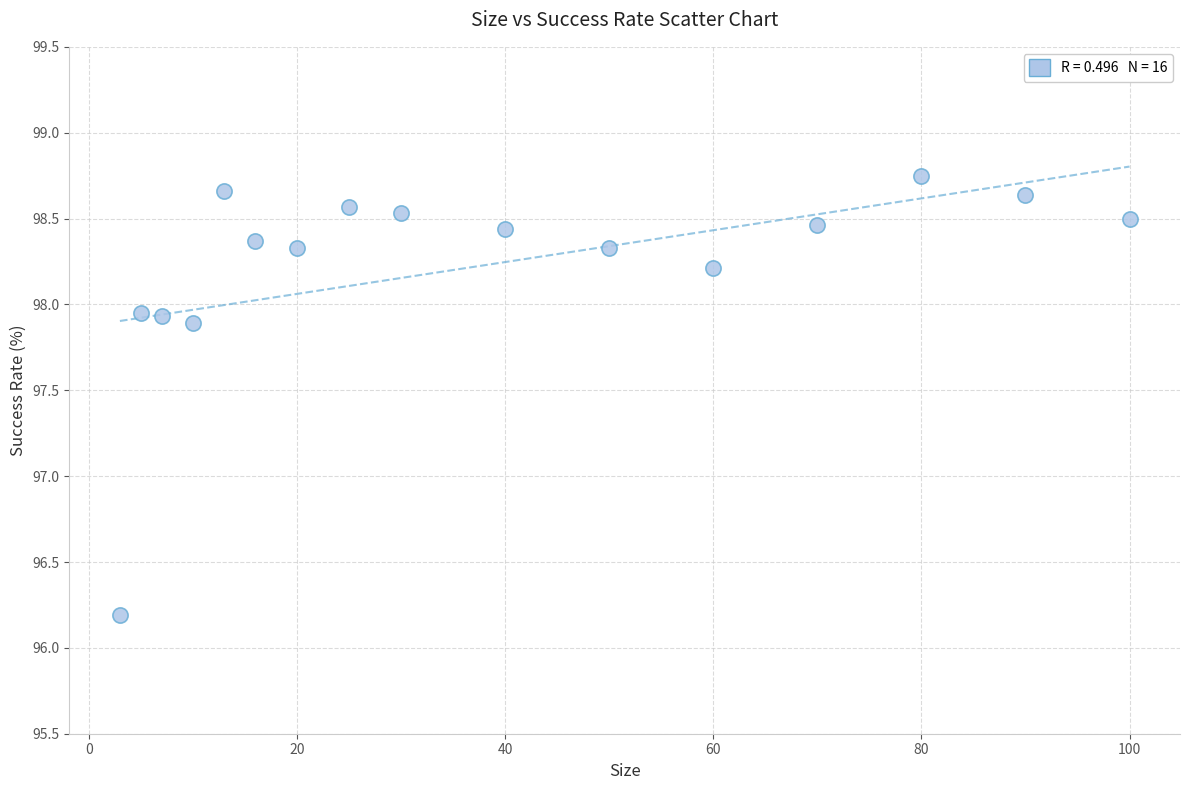

What Y value in the scatter plot is closest to 97?

96.2